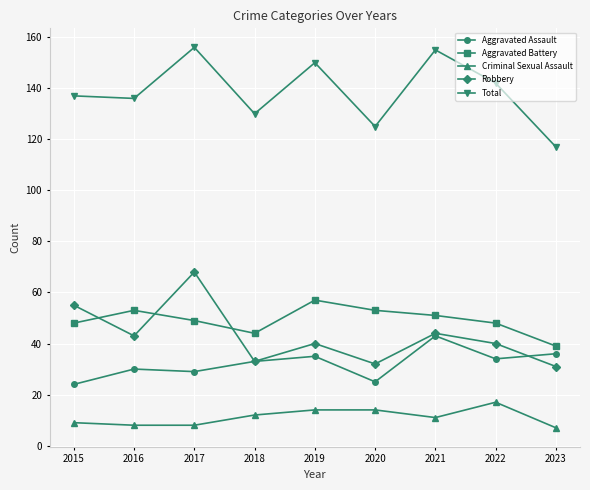

Reading left to right, transcribe all the data shown in this chart.

Aggravated Assault: 2015=24	2016=30	2017=29	2018=33	2019=35	2020=25	2021=43	2022=34	2023=36
Aggravated Battery: 2015=48	2016=53	2017=49	2018=44	2019=57	2020=53	2021=51	2022=48	2023=39
Criminal Sexual Assault: 2015=9	2016=8	2017=8	2018=12	2019=14	2020=14	2021=11	2022=17	2023=7
Robbery: 2015=55	2016=43	2017=68	2018=33	2019=40	2020=32	2021=44	2022=40	2023=31
Total: 2015=137	2016=136	2017=156	2018=130	2019=150	2020=125	2021=155	2022=142	2023=117